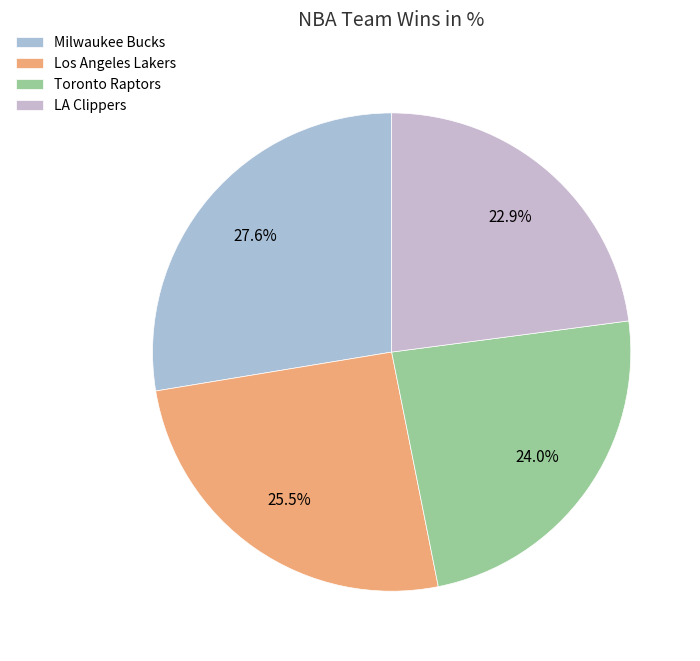

Count the number of slices in the pie.

4